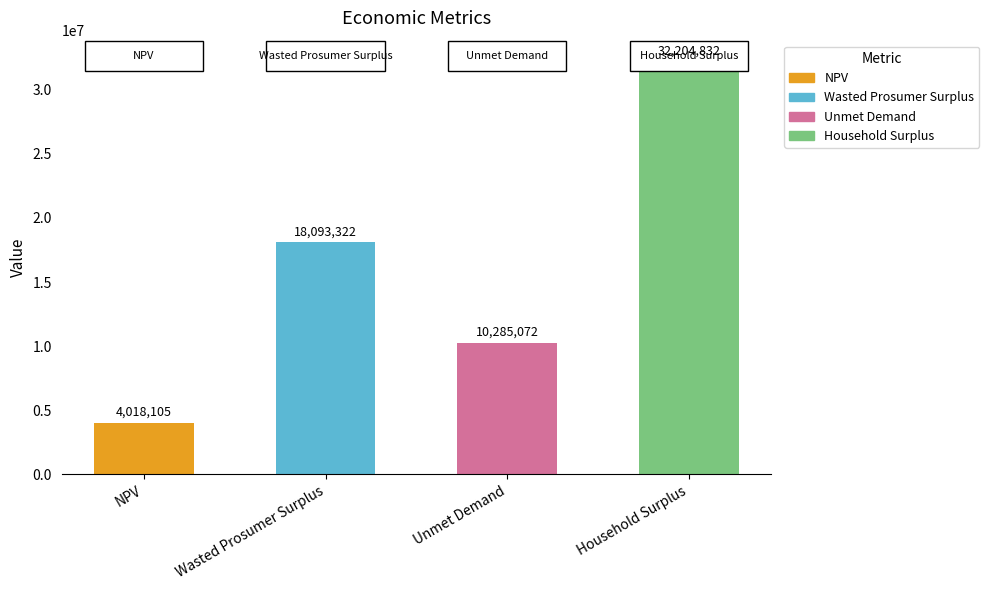

True or false: the data shows 10285071.6 at Unmet Demand.

True